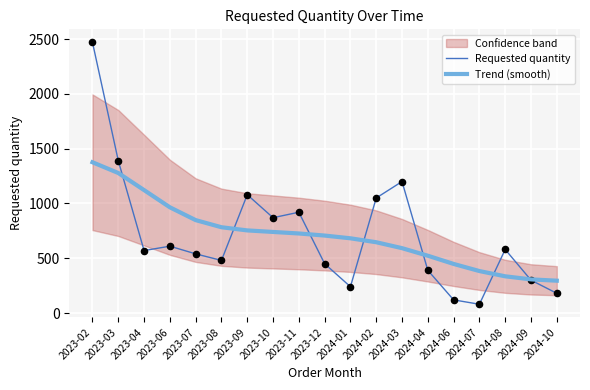

At how many categories does at least one series exceed 1735?

1